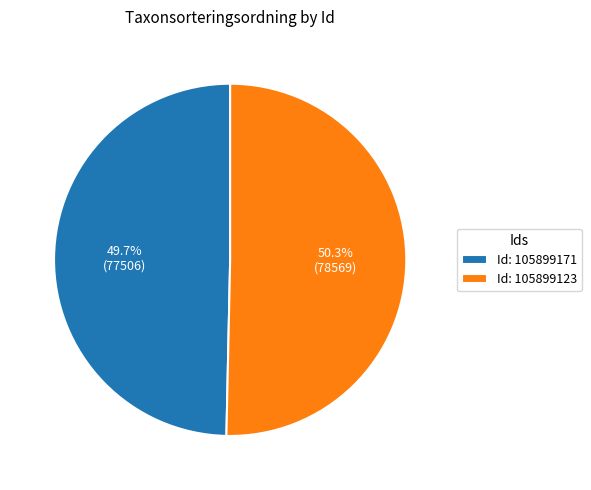

Combined, what portion of the pie is Id: 105899171 and Id: 105899123?

100.0%